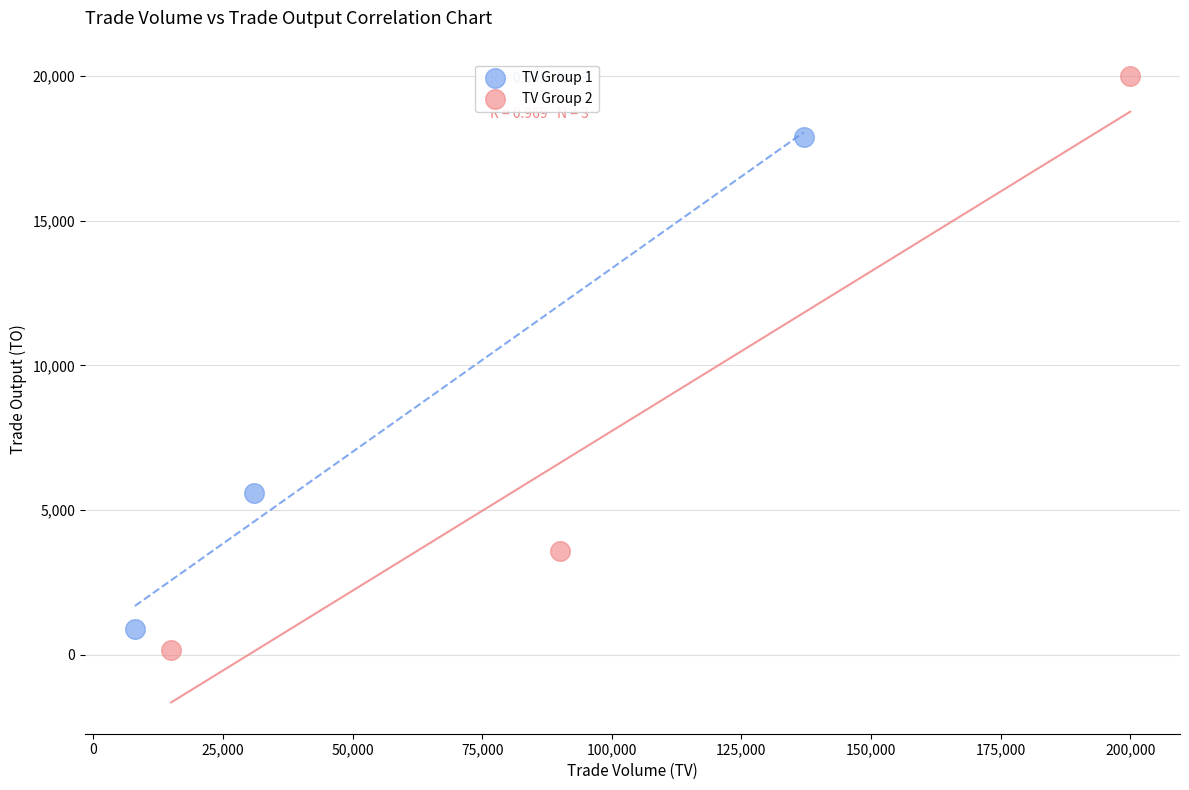

Which series reaches the maximum Y coordinate?

TV Group 2